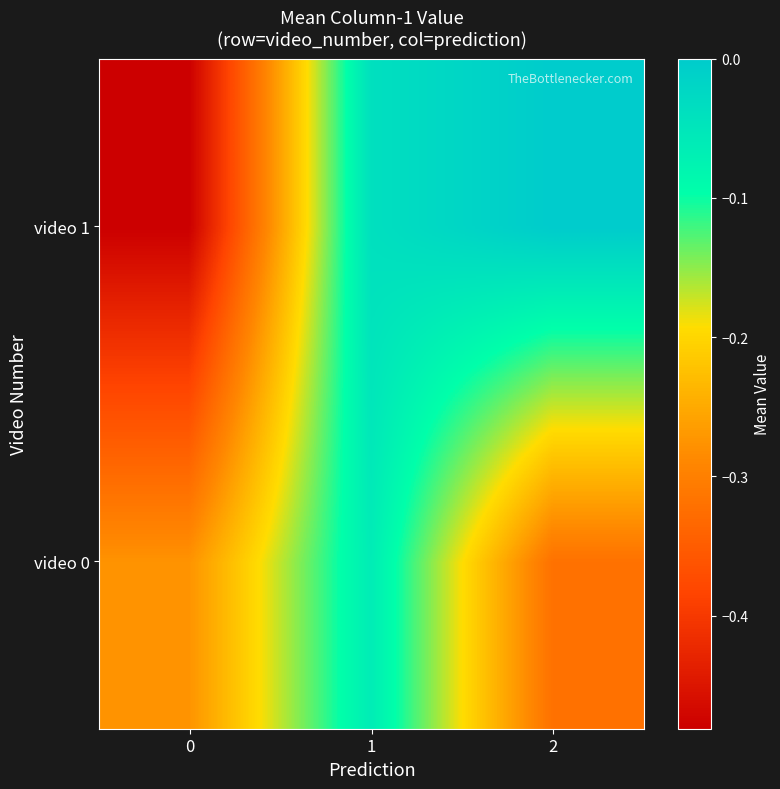

Which series has the largest total across all categories?

video 1